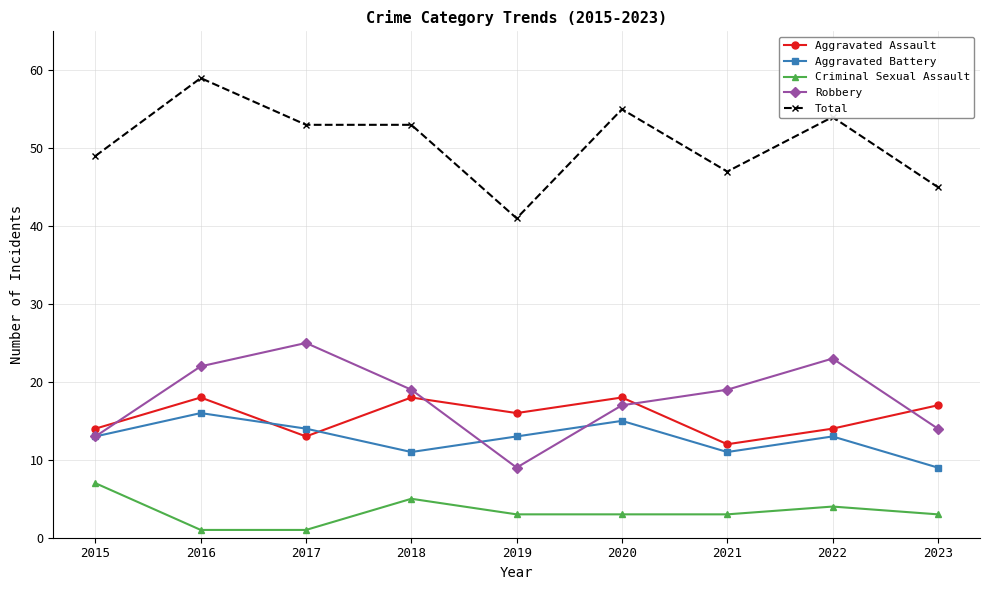

At which category does Criminal Sexual Assault reach its first local peak?

2018